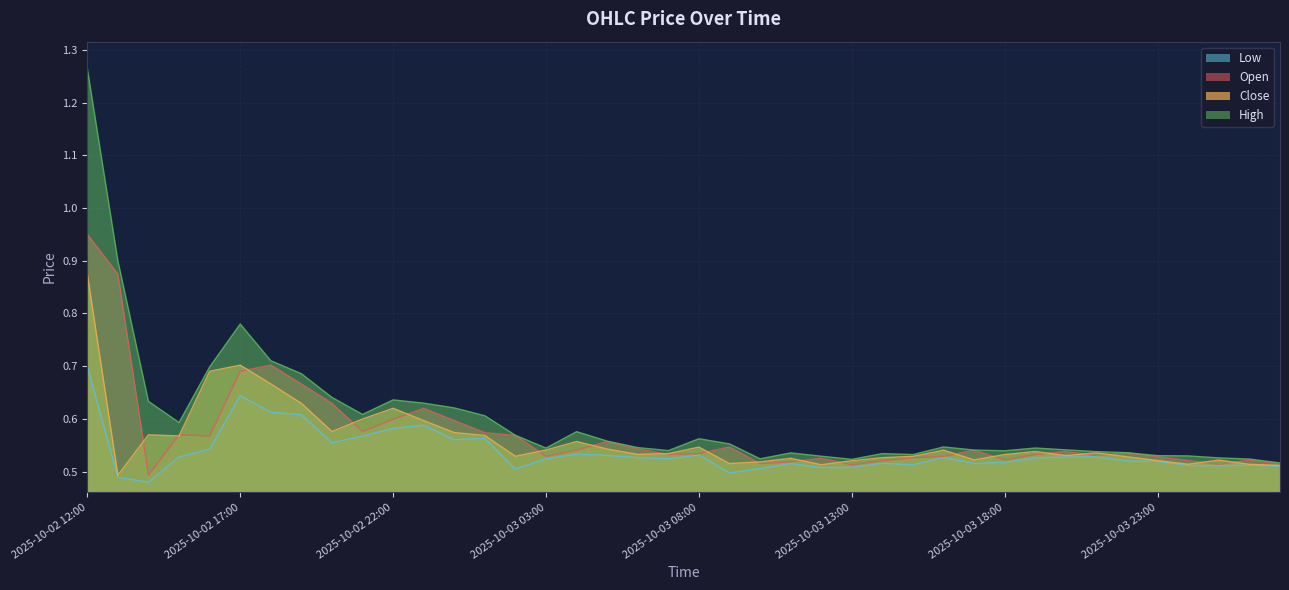

Where is the first local maximum for open?

2025-10-02 15:00